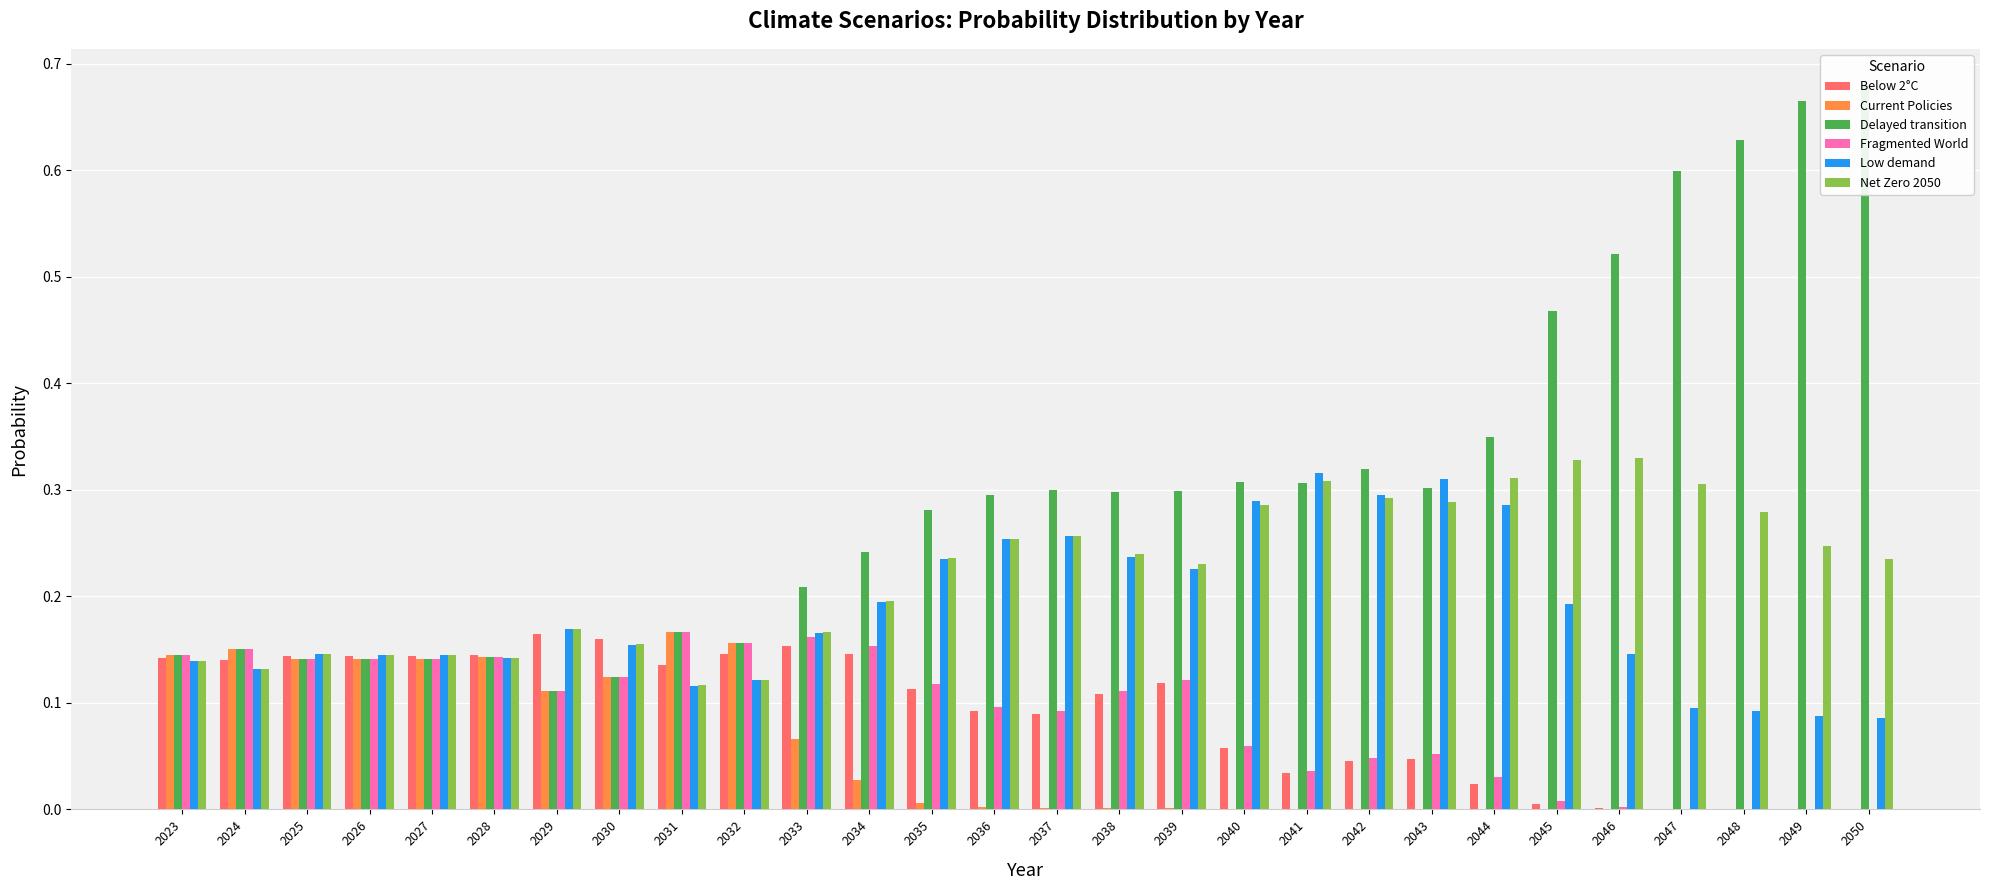

Rank the series by their maximum value, from highest to lowest.

Delayed transition, Net Zero 2050, Low demand, Current Policies, Fragmented World, Below 2°C